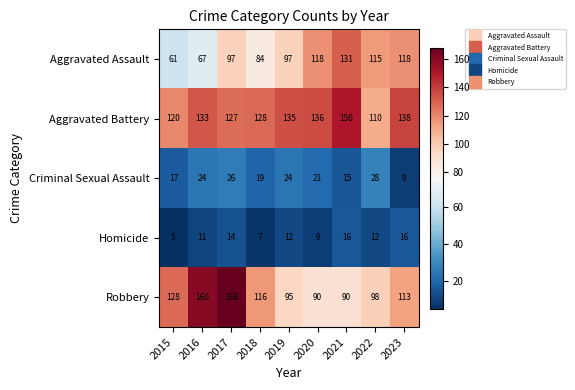

Is it true that Aggravated Assault equals 162 at 2019?

False